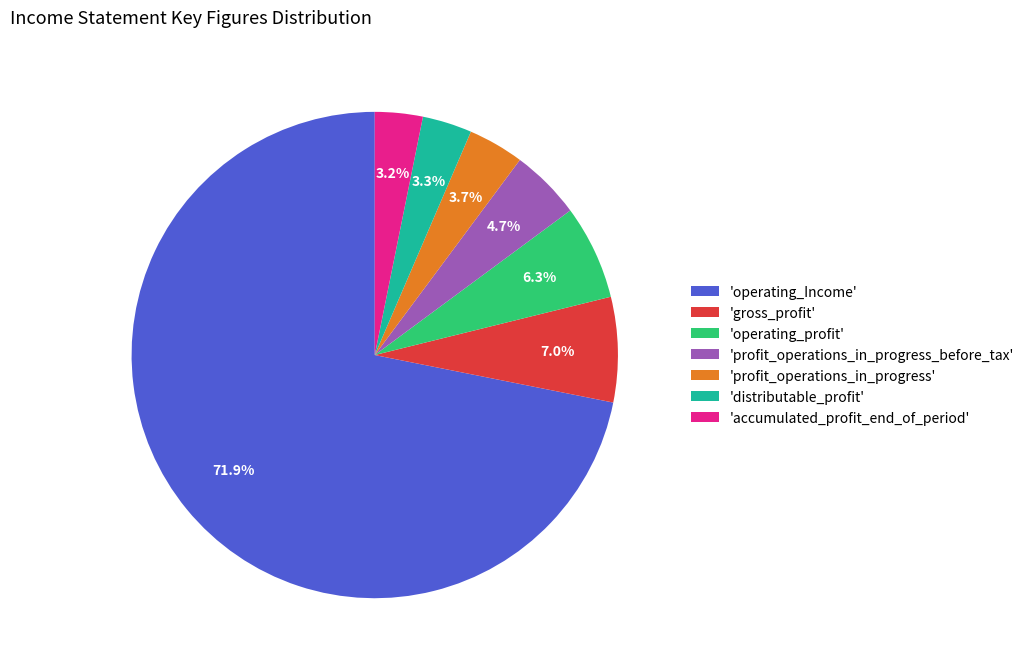

Which slice represents more than half of the pie?

'operating_Income'